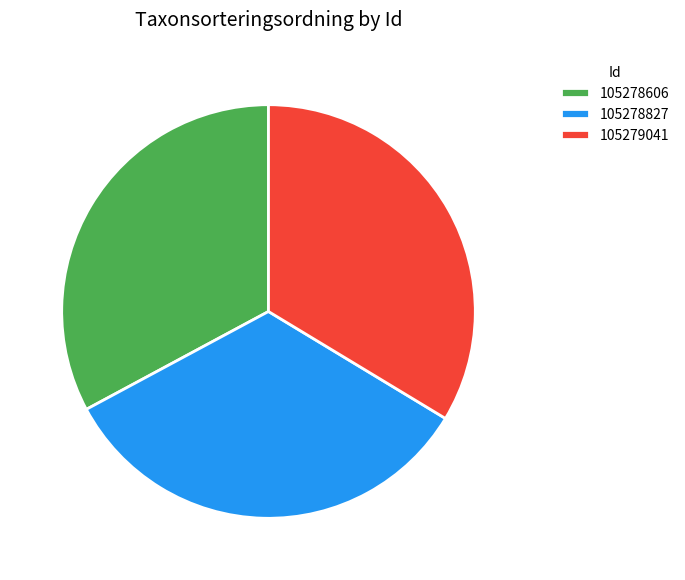

Which category has the smallest portion of the pie?

105278606